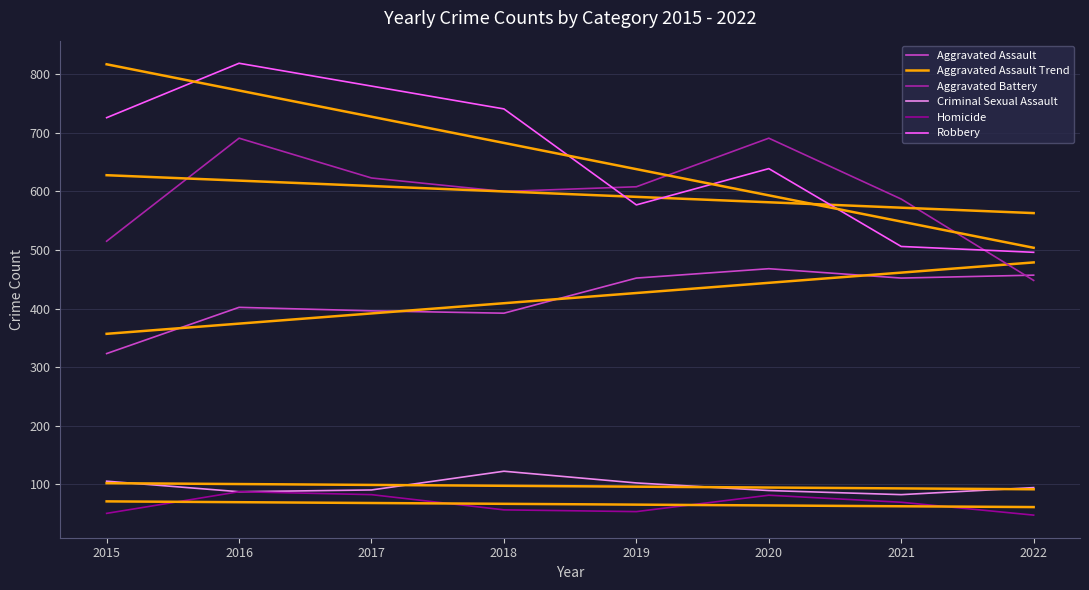

What is the average value of the Aggravated Assault Trend series?

417.7